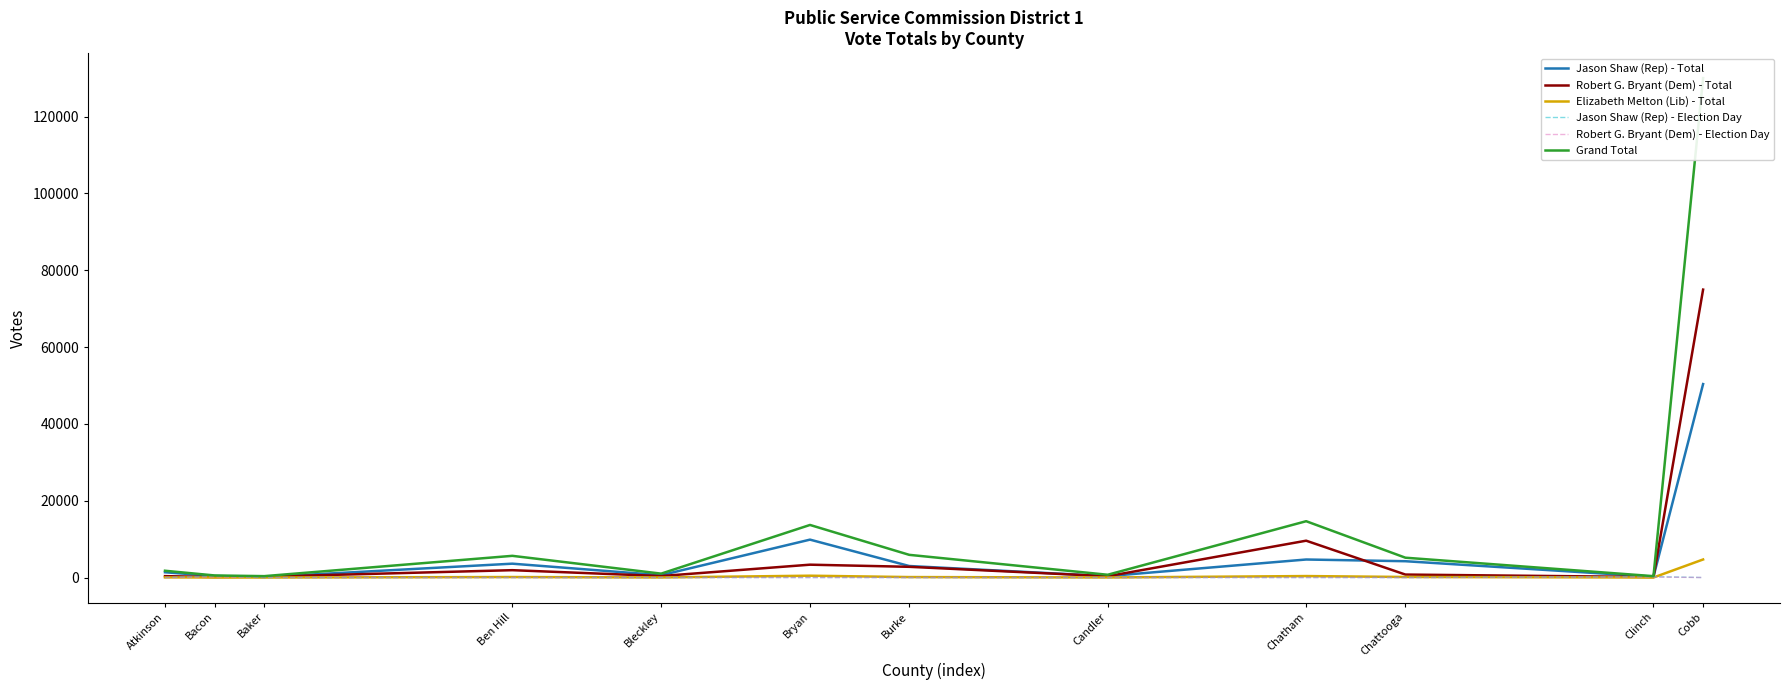

At which label does Grand Total first exceed 5162?

Ben Hill